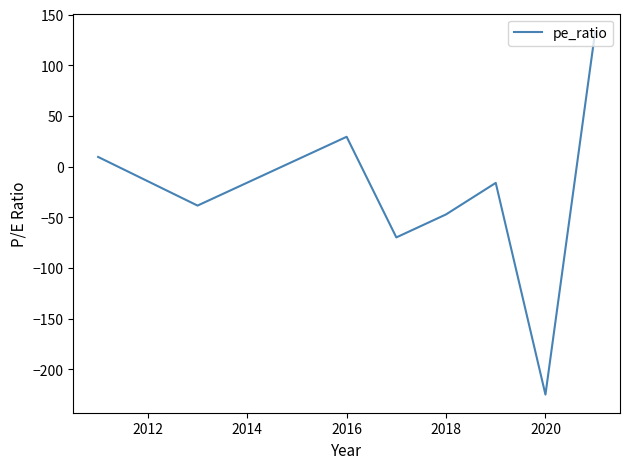

What is the difference between the maximum and minimum values?

358.0